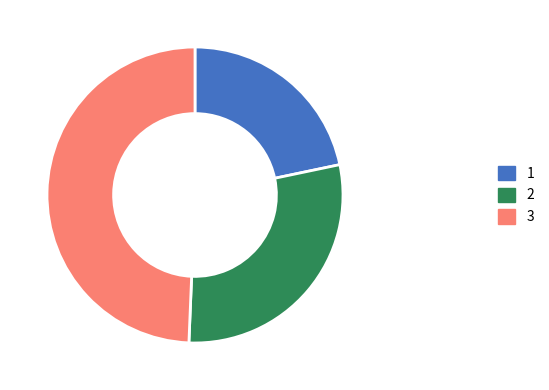

Does any single category account for the majority?

No